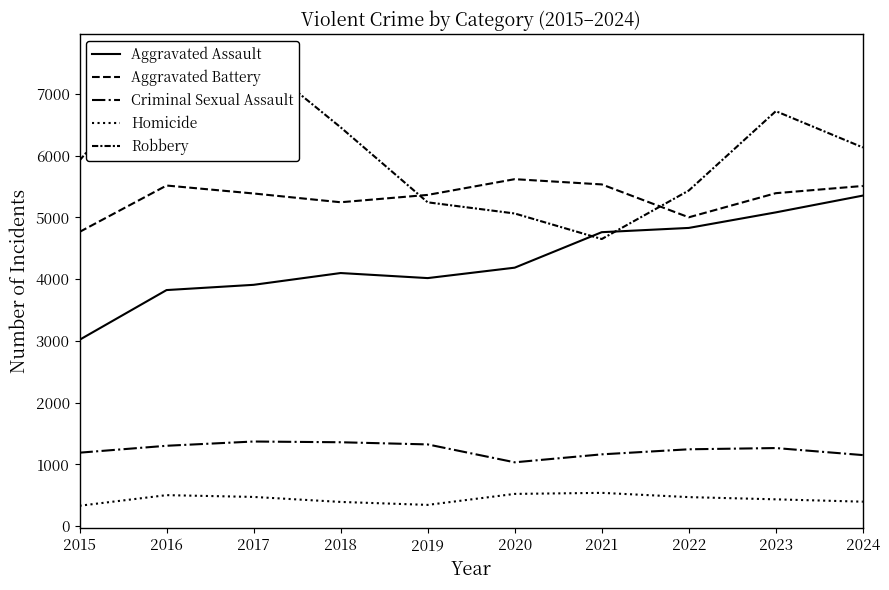

How many data points does each series have?

10